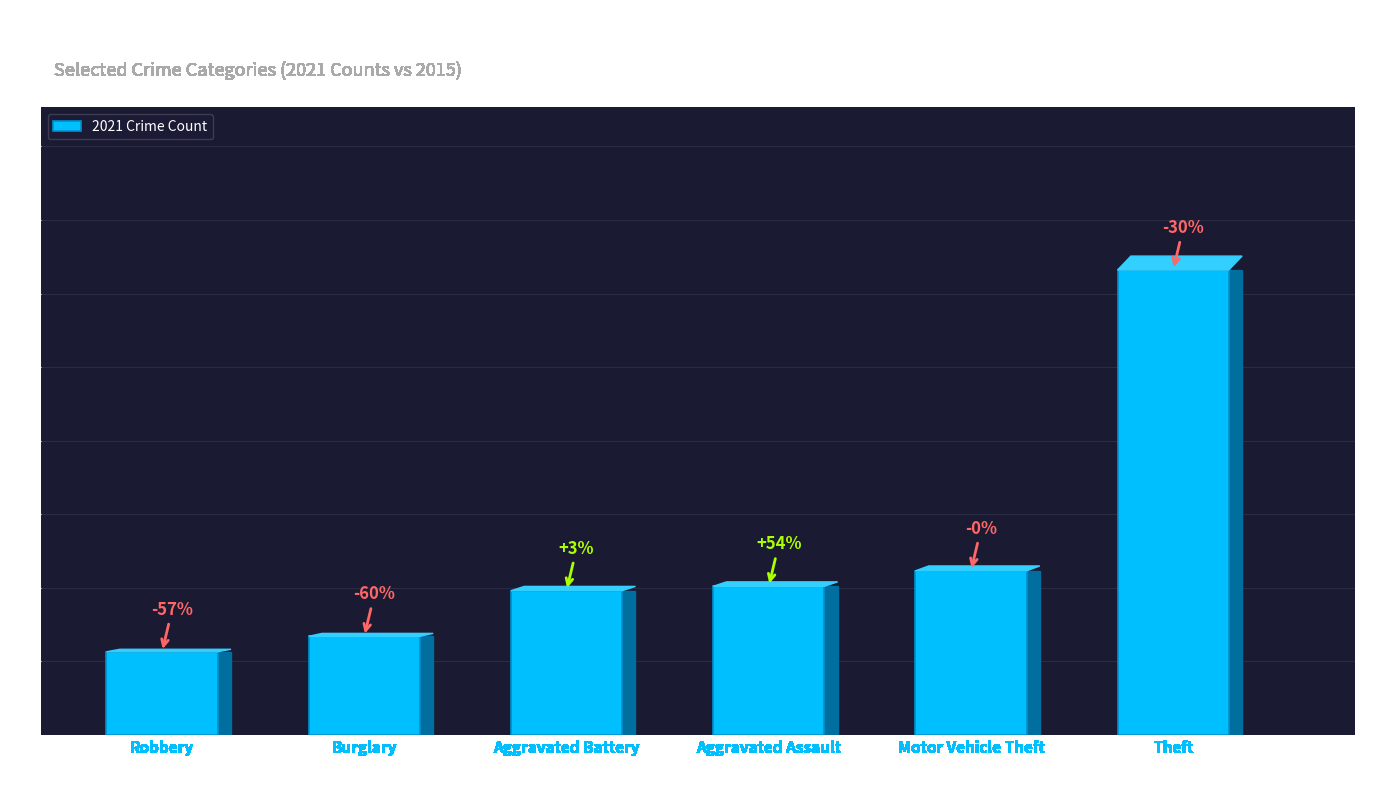

Reading left to right, transcribe all the data shown in this chart.

113	134	196	202	223	632